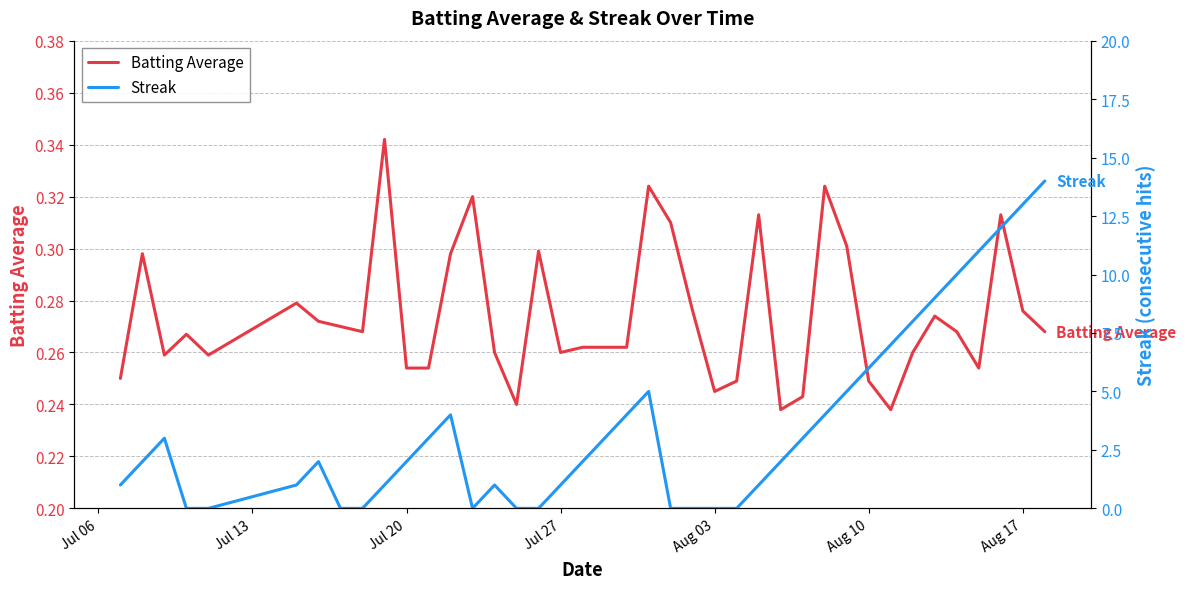

List the series in order of their overall mean, lowest first.

Batting Average, Streak